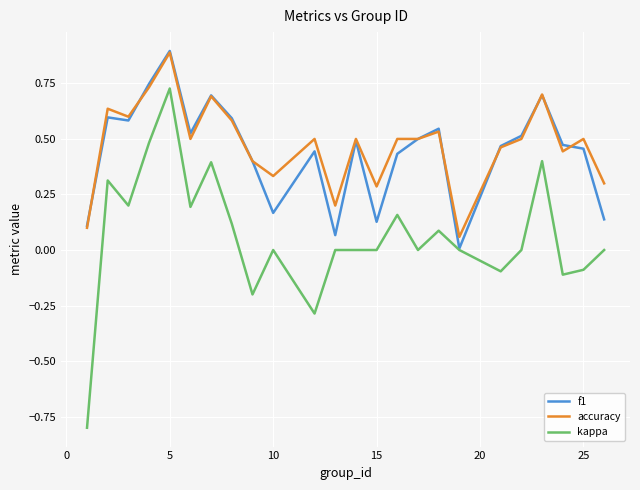

What is the maximum value shown in the chart?

0.9